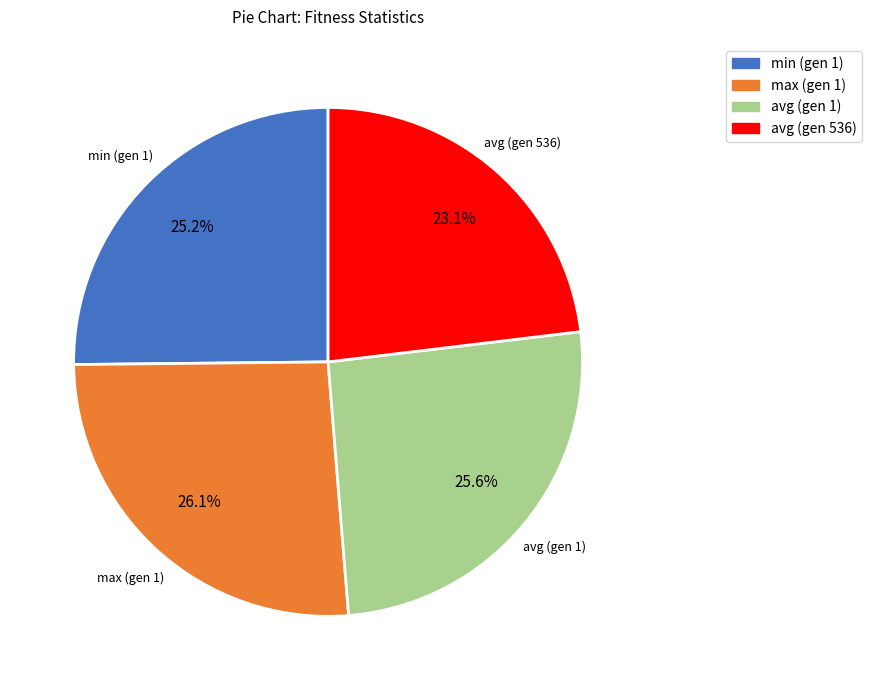

To the nearest percent, what percentage of the pie is avg (gen 1)?

26%